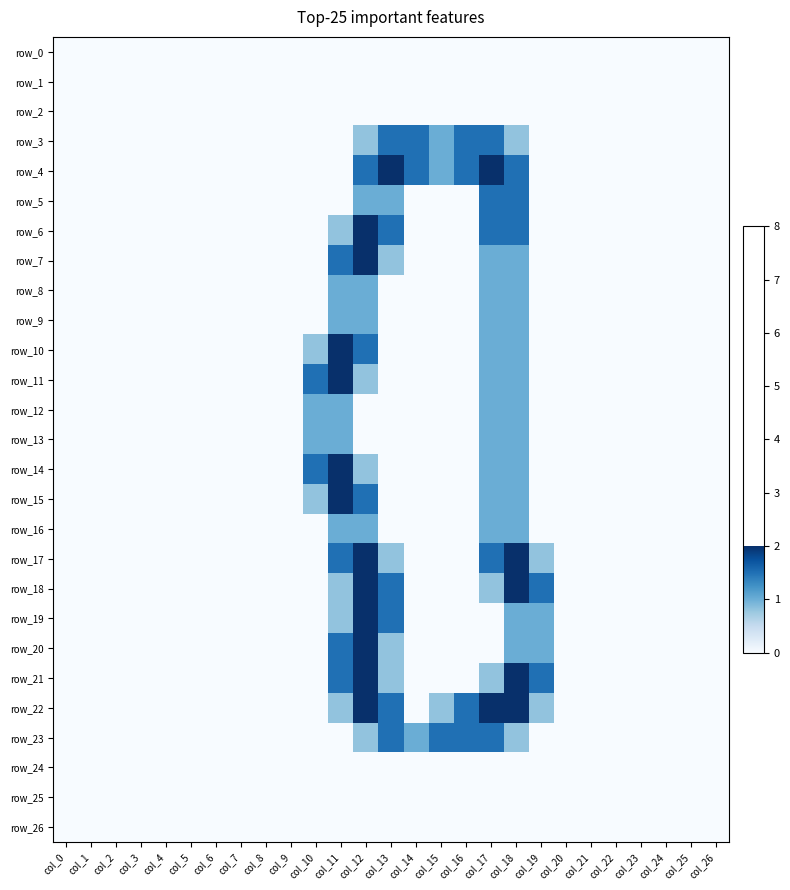

What is the difference between the highest and lowest values at col_14?

1.5